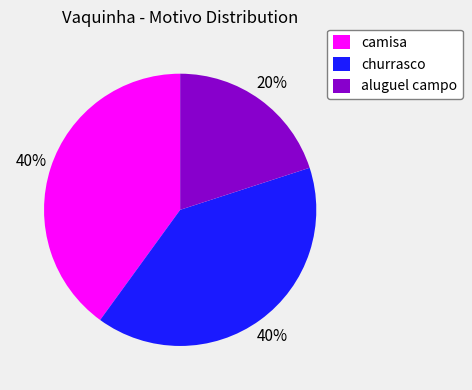

Which slice is the smallest?

aluguel campo